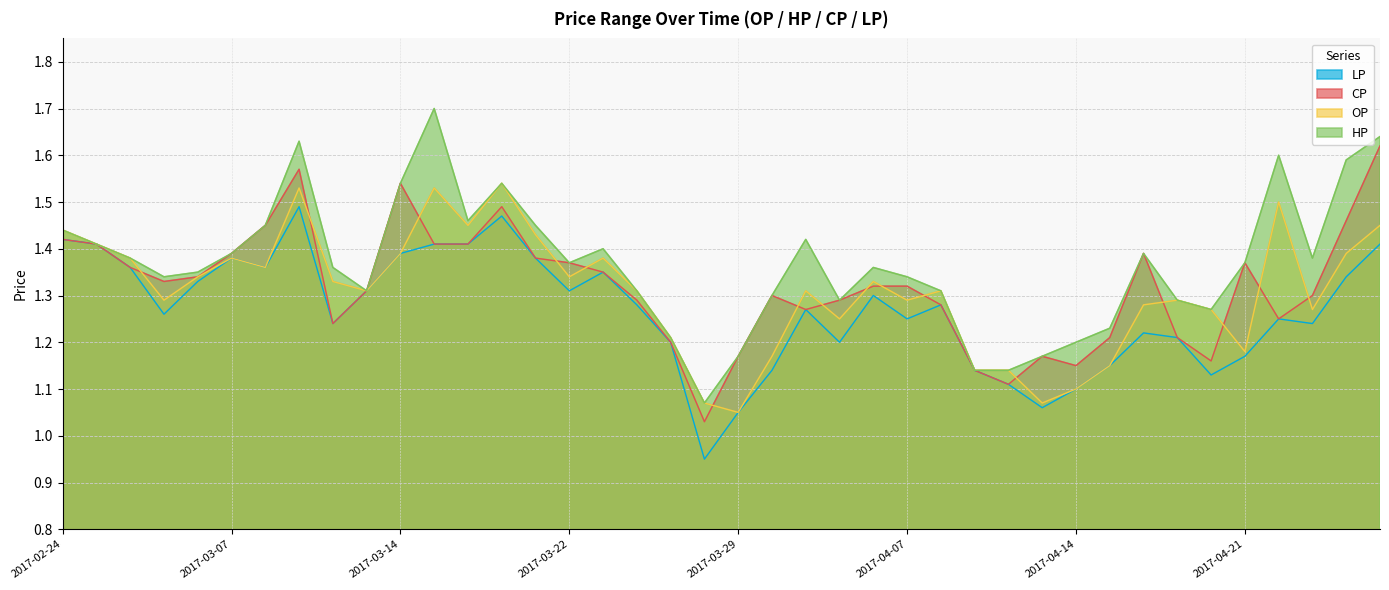

What is the value of the HP point at the 4th from the left?

1.3